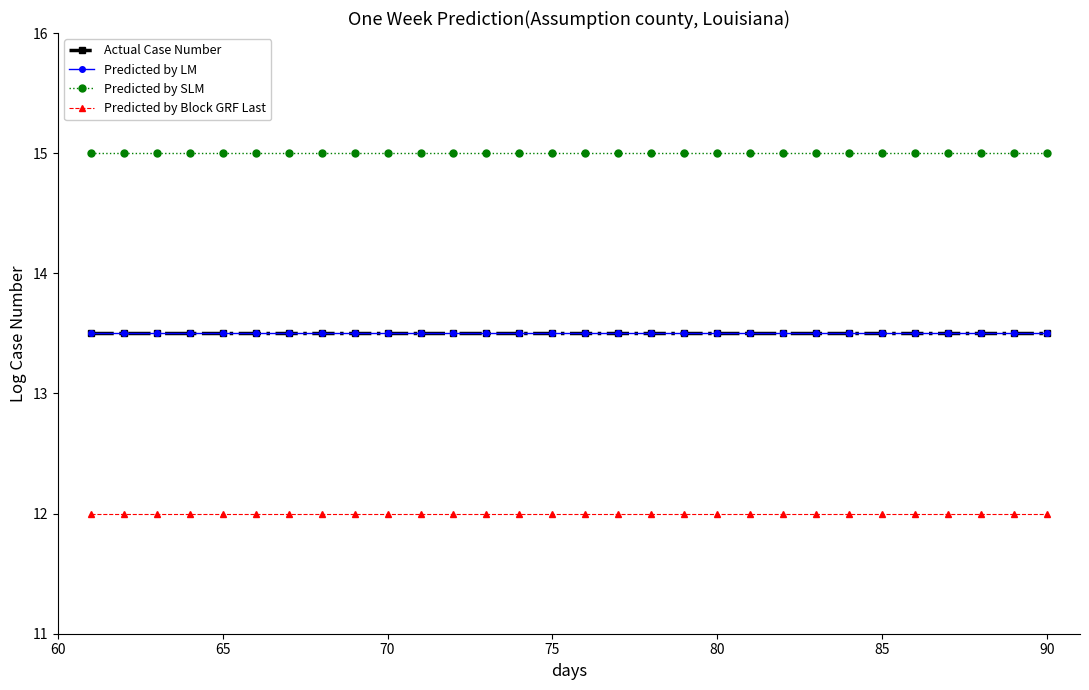

Which series has the largest total across all categories?

Predicted by SLM